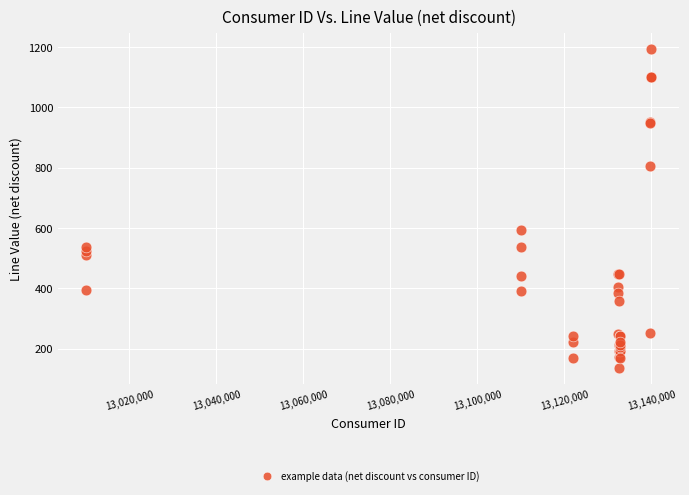

What Y value in the scatter plot is closest to 663?

592.0